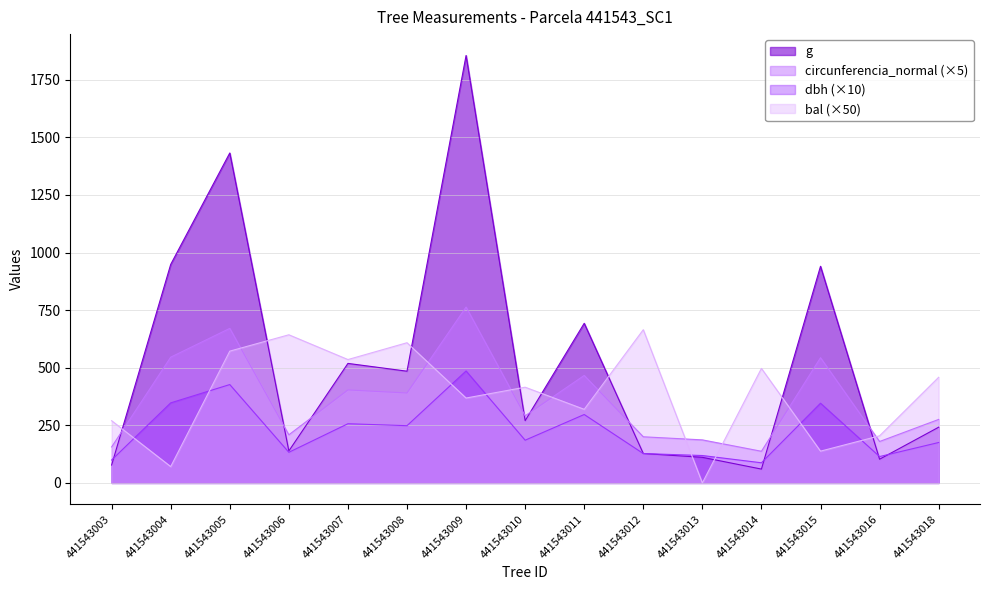

At which label is dbh closest to 286?

441543011